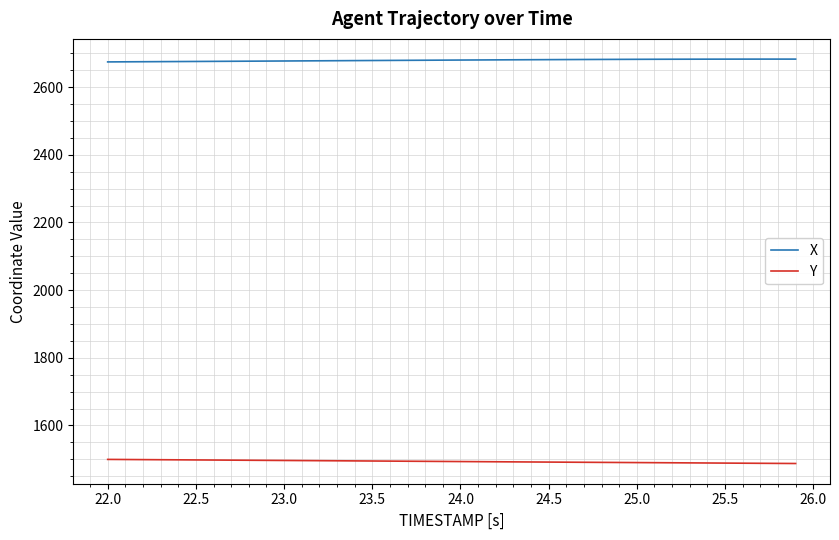

Which series has the largest total across all categories?

X